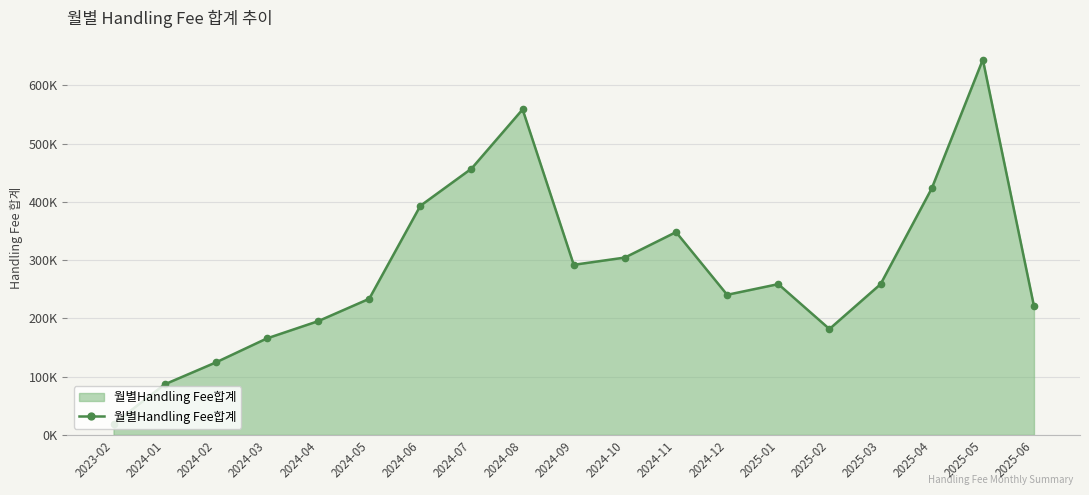

Reading left to right, transcribe all the data shown in this chart.

18922.7	86828.4	124439.9	165747.1	195279.6	233745.8	393387.0	457237.8	558953.2	292092.1	304555.9	348241.7	240604.5	258935.1	181853.7	258857.8	423161.8	644483.5	221042.1